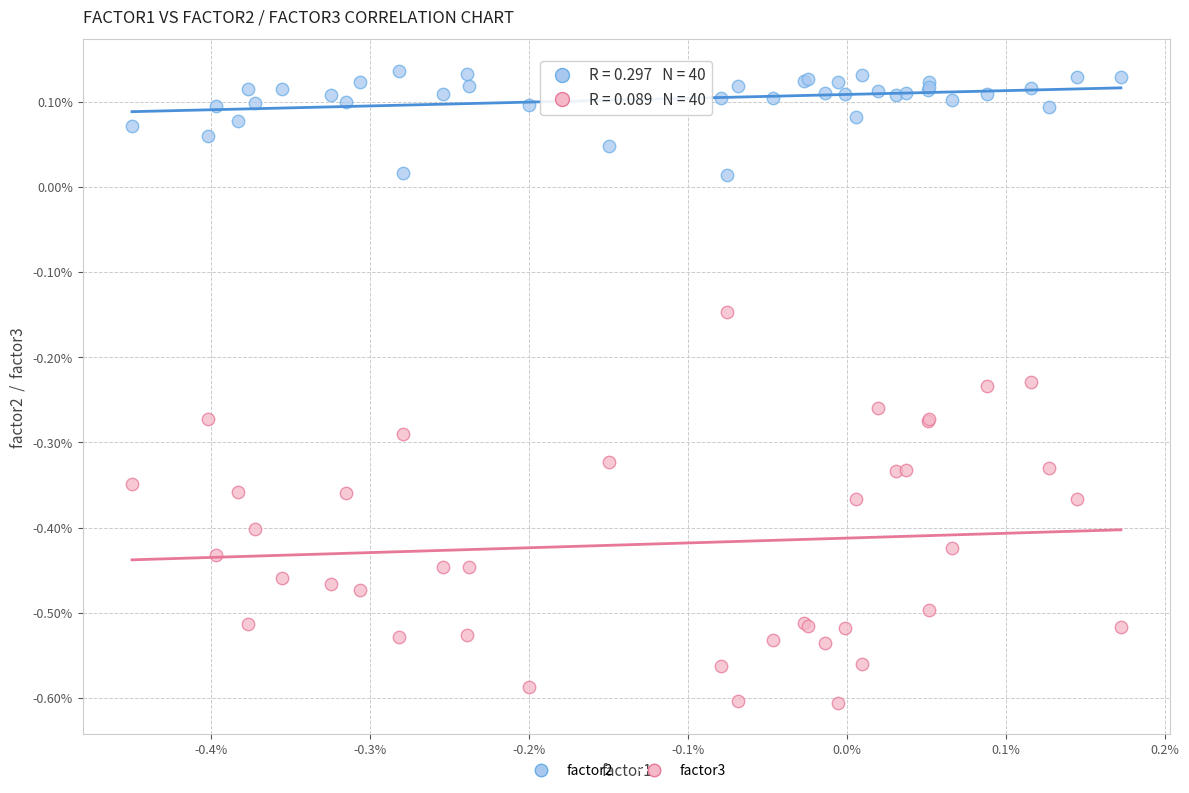

What are all the series names shown in the legend?

factor2, factor3